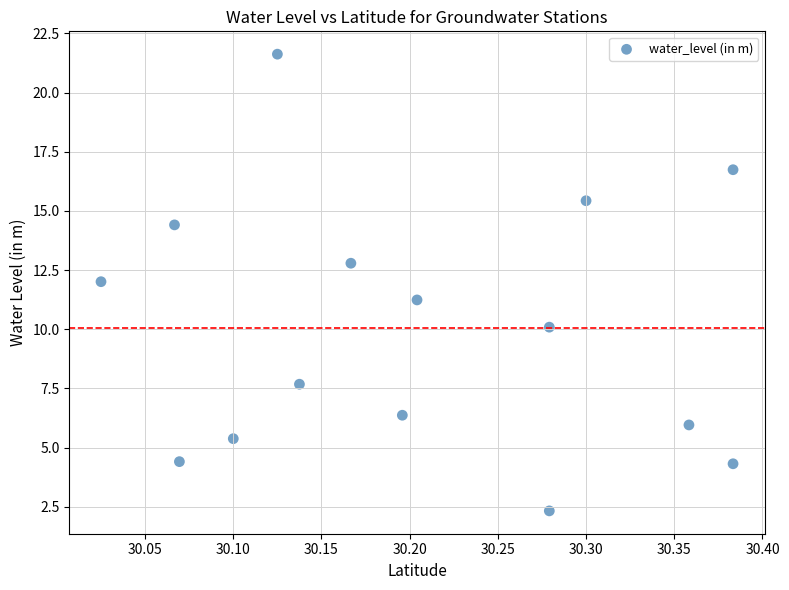

What Y value in the scatter plot is closest to 11?

11.2